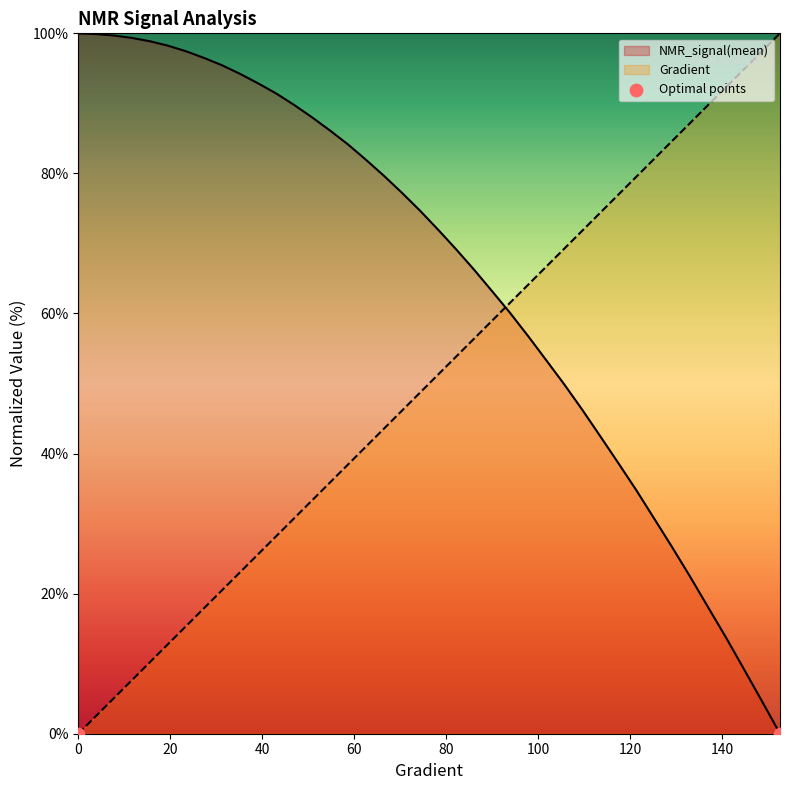

What are all the series names shown in the legend?

Gradient, NMR_signal(mean)